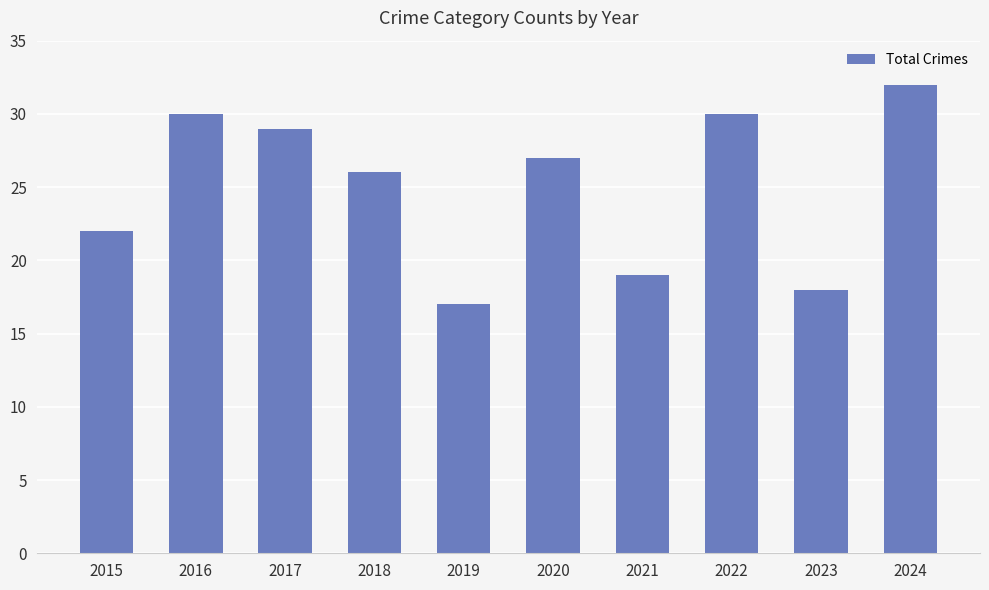

The chart shows a value of 7 at 2016. True or false?

False